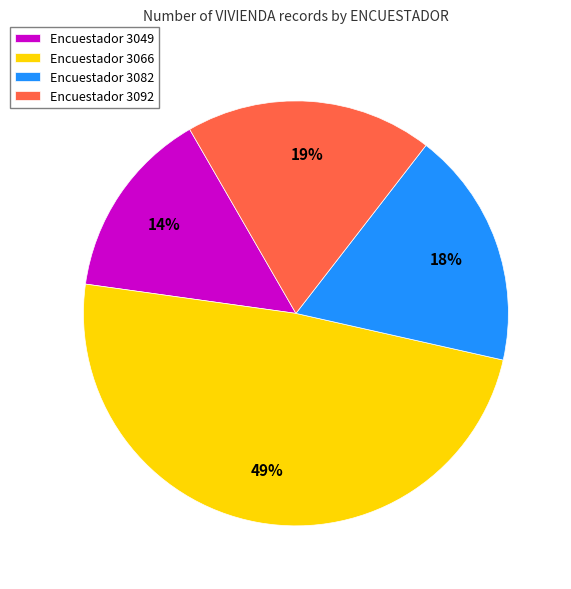

Count the number of slices in the pie.

4